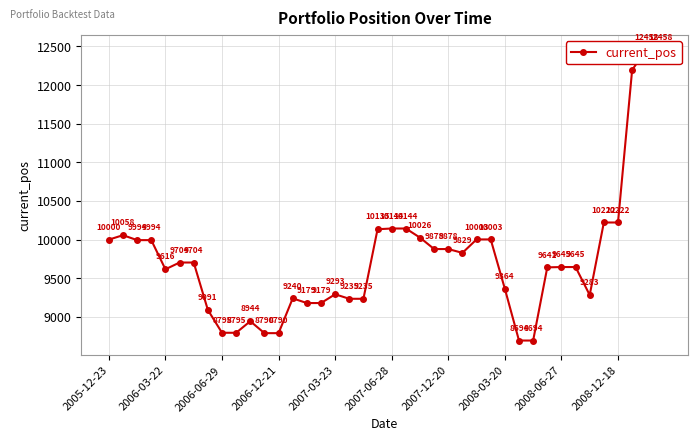

Rank the categories by value from lowest to highest.

29, 30, 11, 12, 2008-06-27, 2008-12-18, 10, 2008-03-20, 14, 15, 17, 18, 13, 34, 16, 28, 2007-03-23, 31, 32, 33, 2007-06-28, 2007-12-20, 25, 23, 24, 2006-06-29, 2006-12-21, 2005-12-23, 26, 27, 22, 2006-03-22, 19, 20, 21, 35, 36, 37, 38, 39